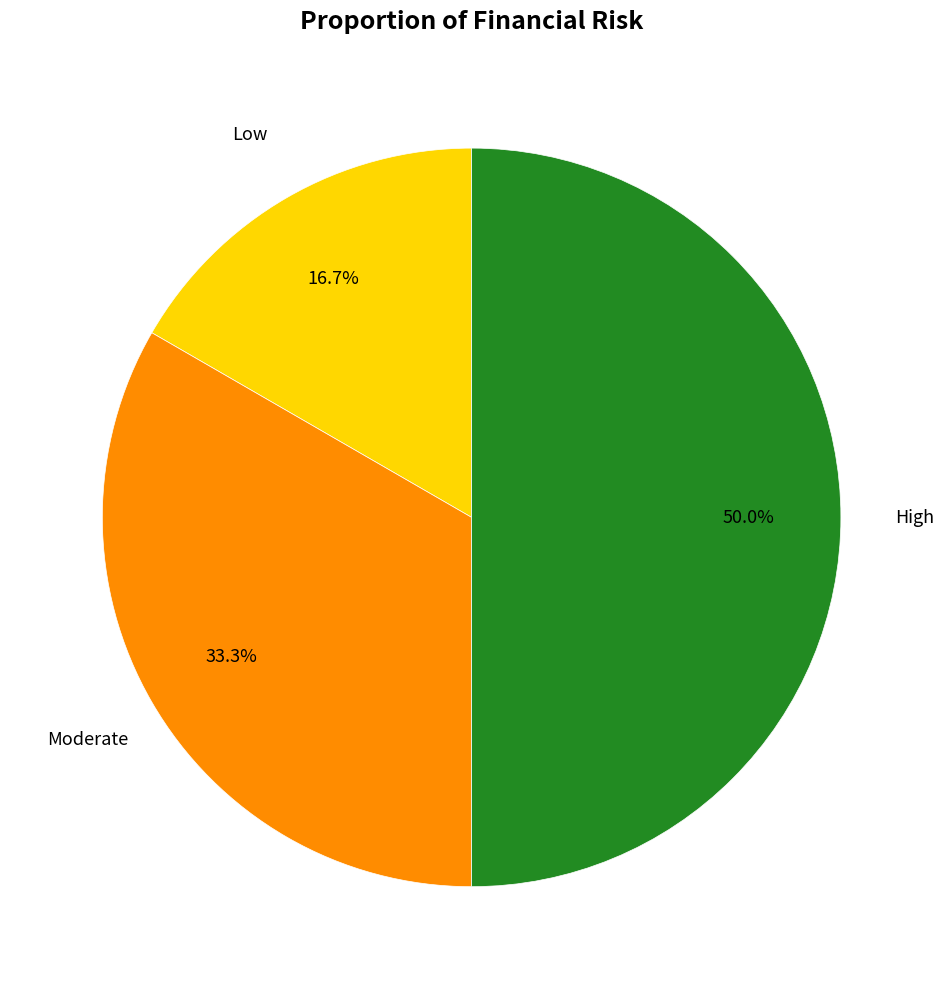

What is the smallest slice in the pie chart?

Low